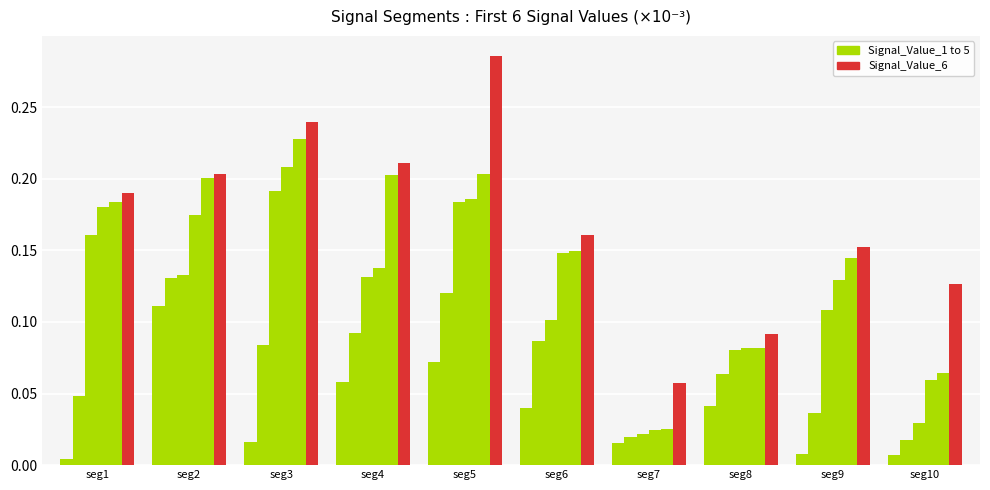

How many bars are there in total?

60